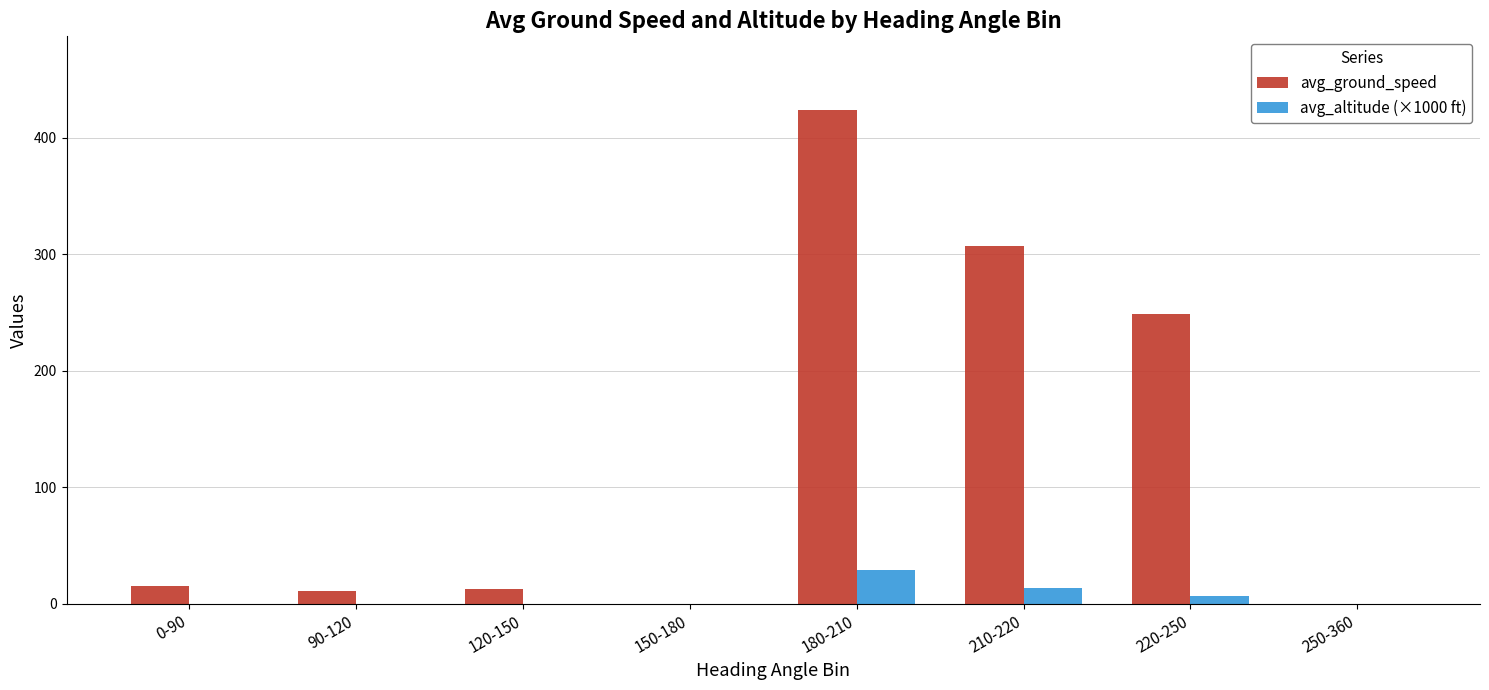

At which label is avg_altitude (×1000 ft) closest to 14?

210-220